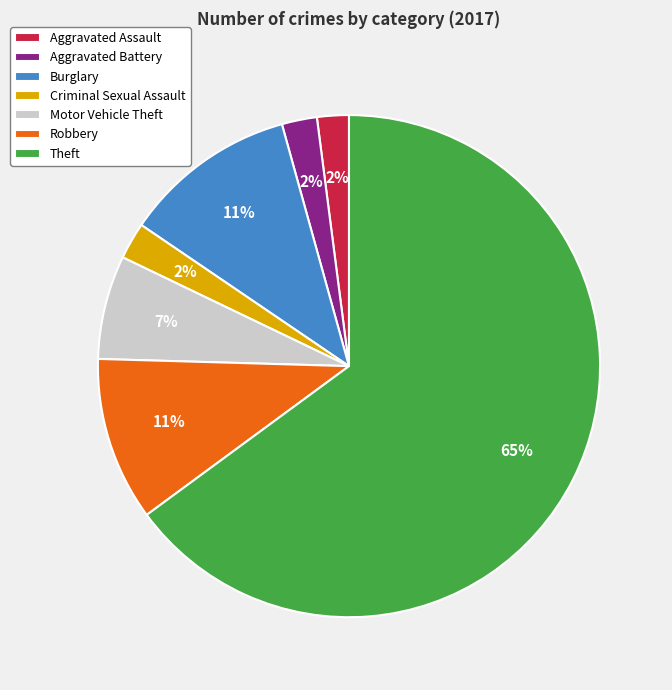

True or false: Aggravated Assault accounts for 9% of the total.

False